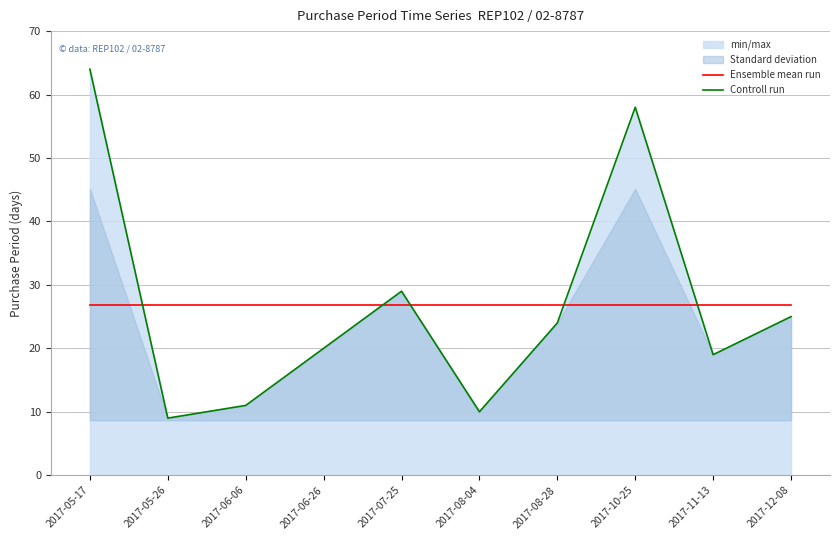

Reading left to right, what are all the values shown in this chart?

Ensemble mean run: 26.9	26.9	26.9	26.9	26.9	26.9	26.9	26.9	26.9	26.9
Controll run: 64.0	9.0	11.0	20.0	29.0	10.0	24.0	58.0	19.0	25.0